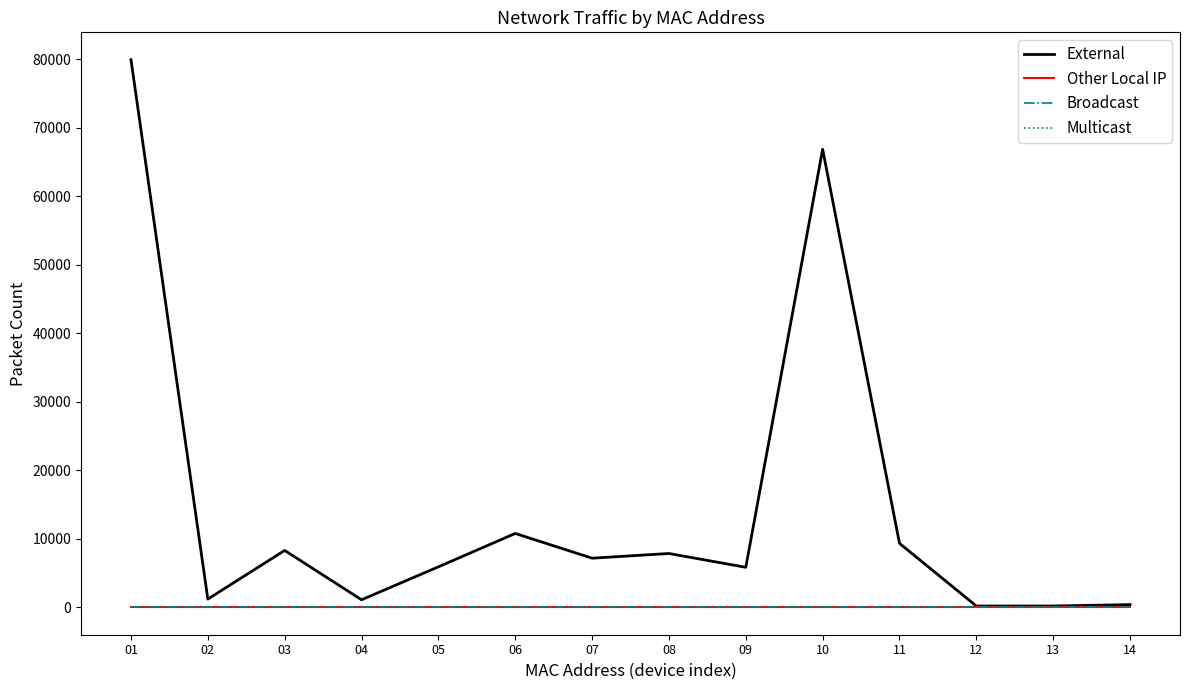

Does the chart display data point markers on the line(s)?

No